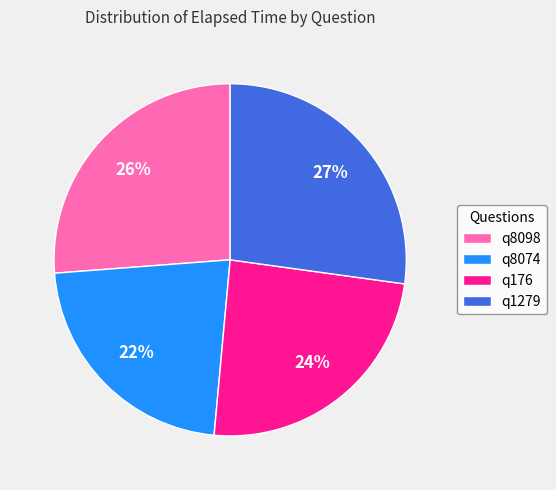

Between q1279 and q8098, which is larger?

q1279